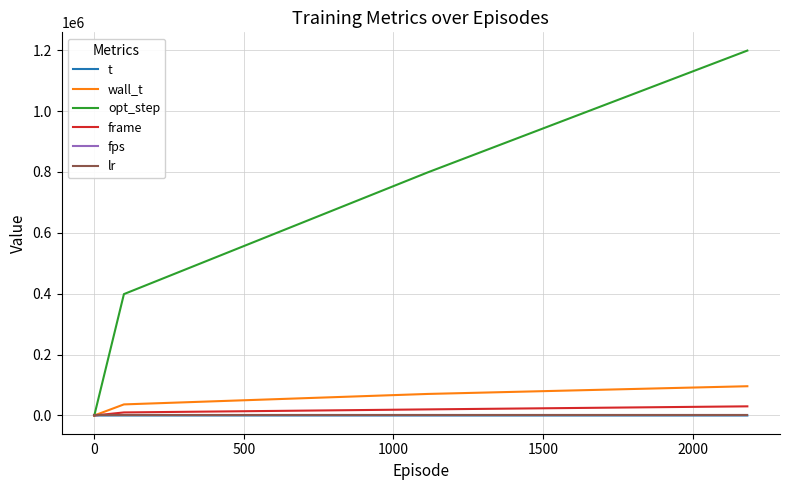

Which series has the largest total across all categories?

opt_step